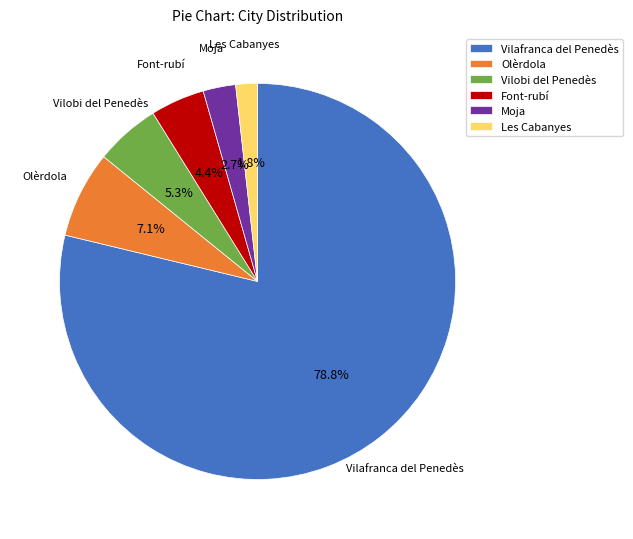

To the nearest percent, what percentage of the pie is Font-rubí?

4%